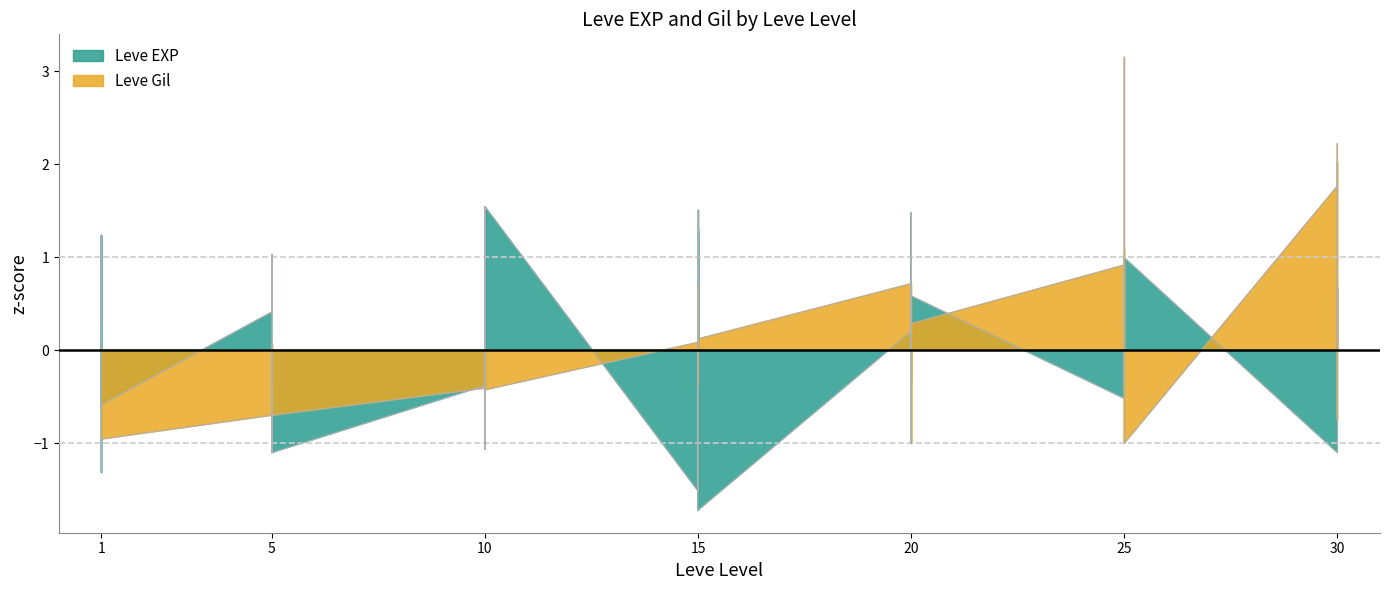

Where is Leve EXP nearest to the value 0?

25